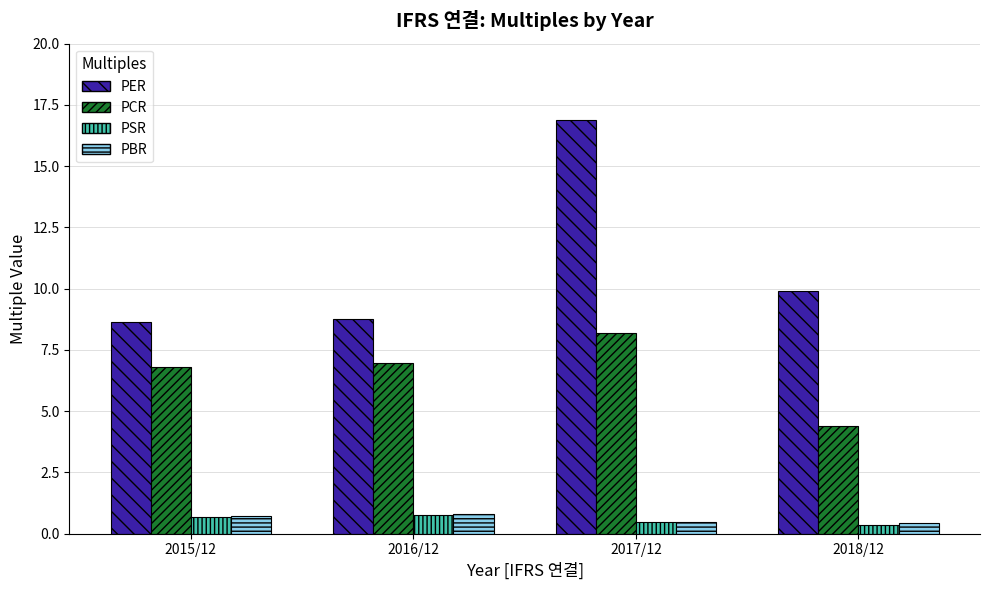

How many bars are there in each group?

4